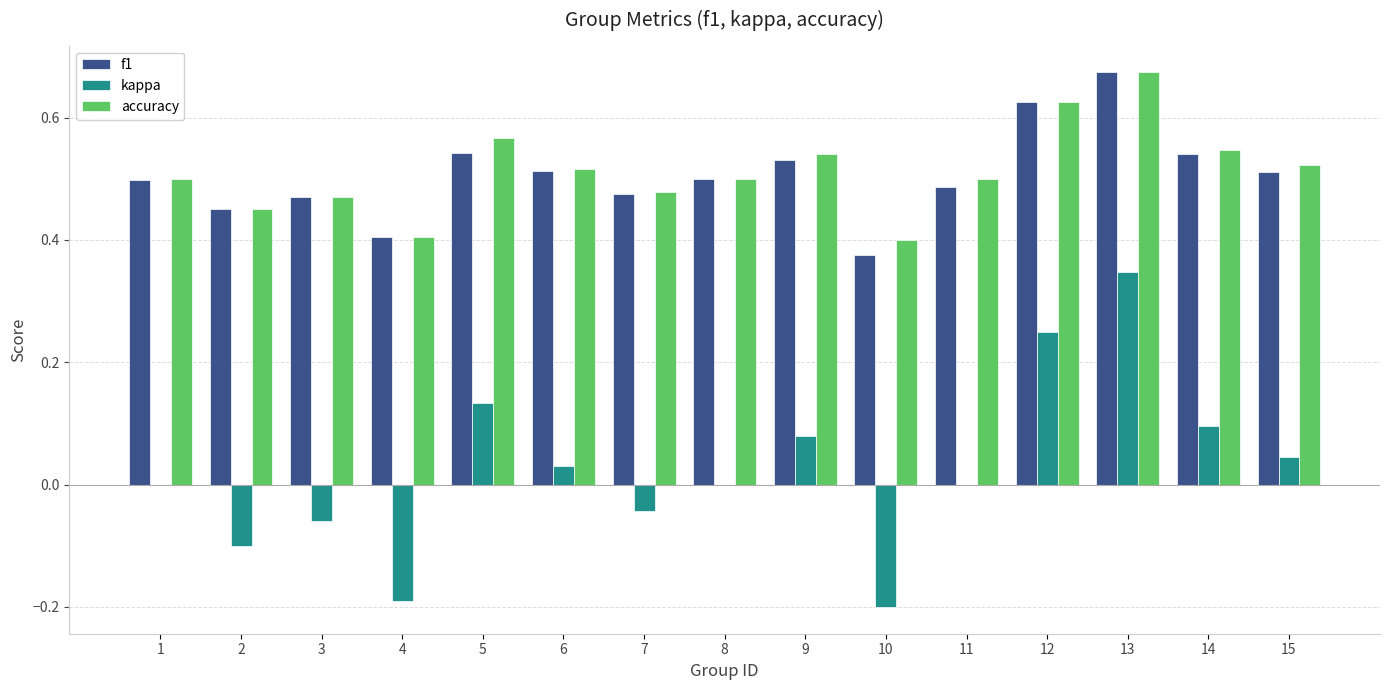

How many data points does each series have?

15